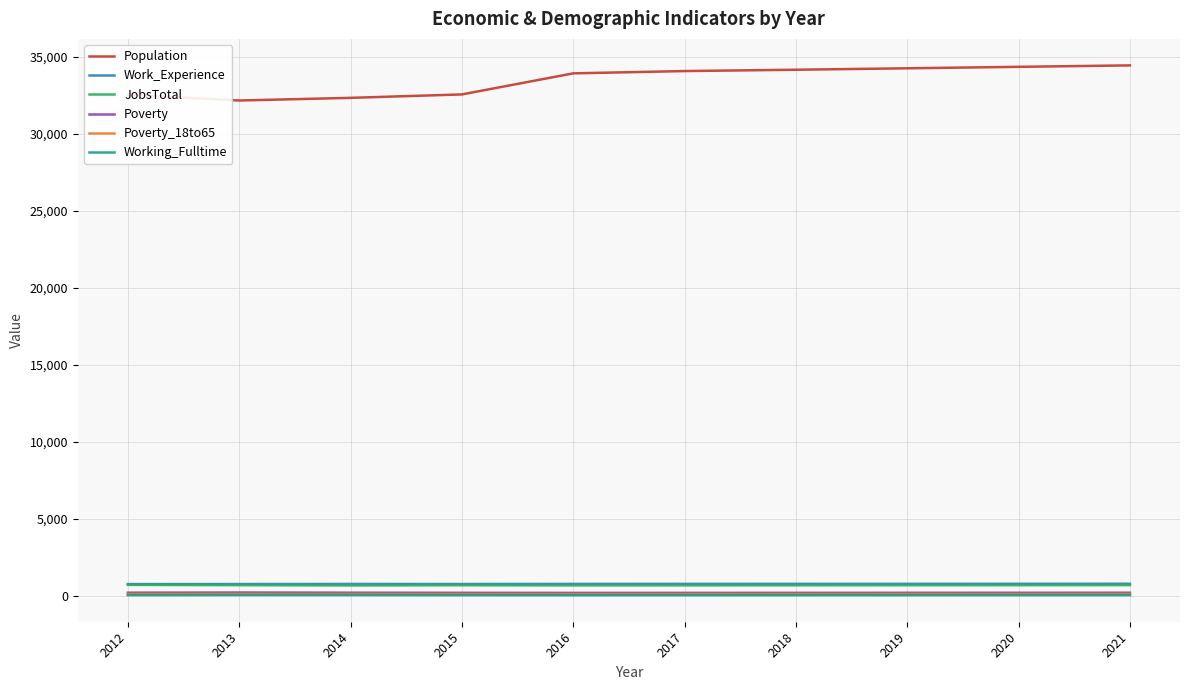

Which series has the largest total across all categories?

Population